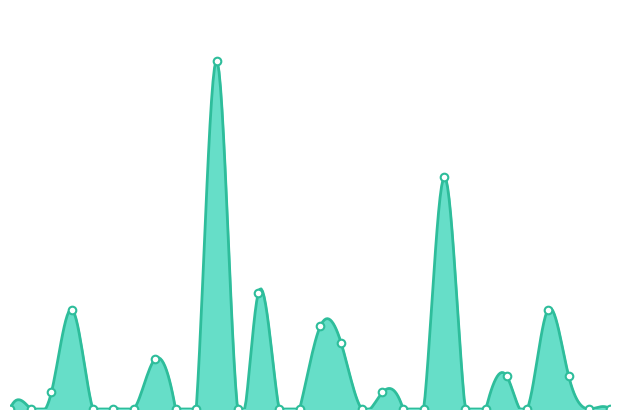

Is the value of ECOLOGY at 15 greater than the value of AGRONOMY at 26?

No